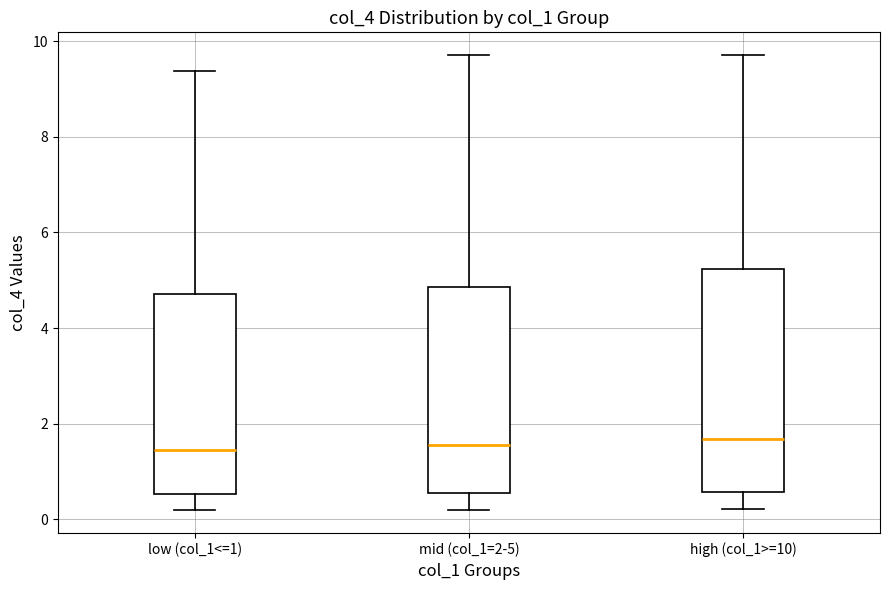

Comparing the boxes themselves (not the whiskers), which one is the tallest?

high (col_1>=10)